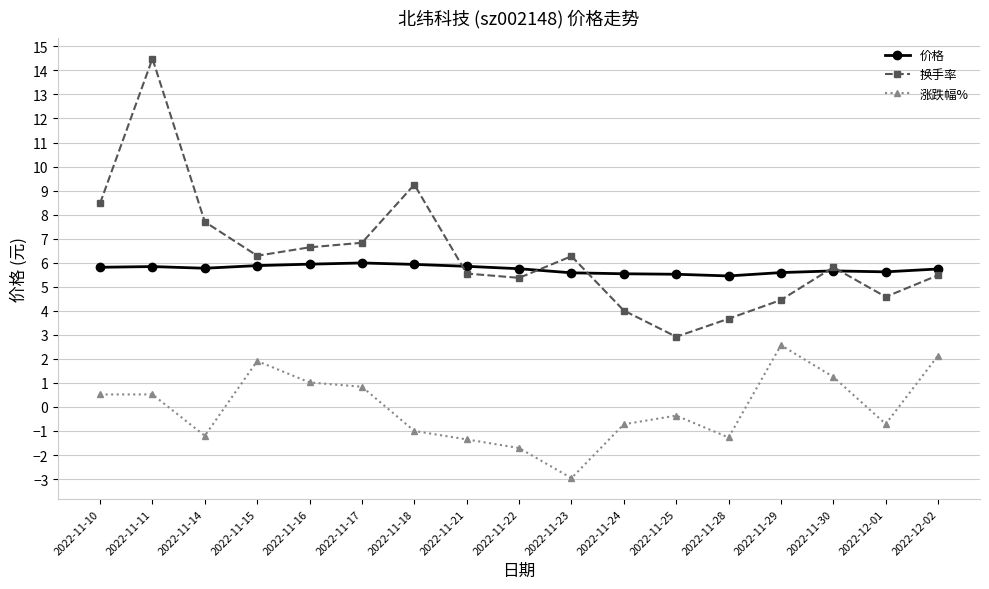

Where does the 涨跌幅% series first go above 0?

2022-11-10